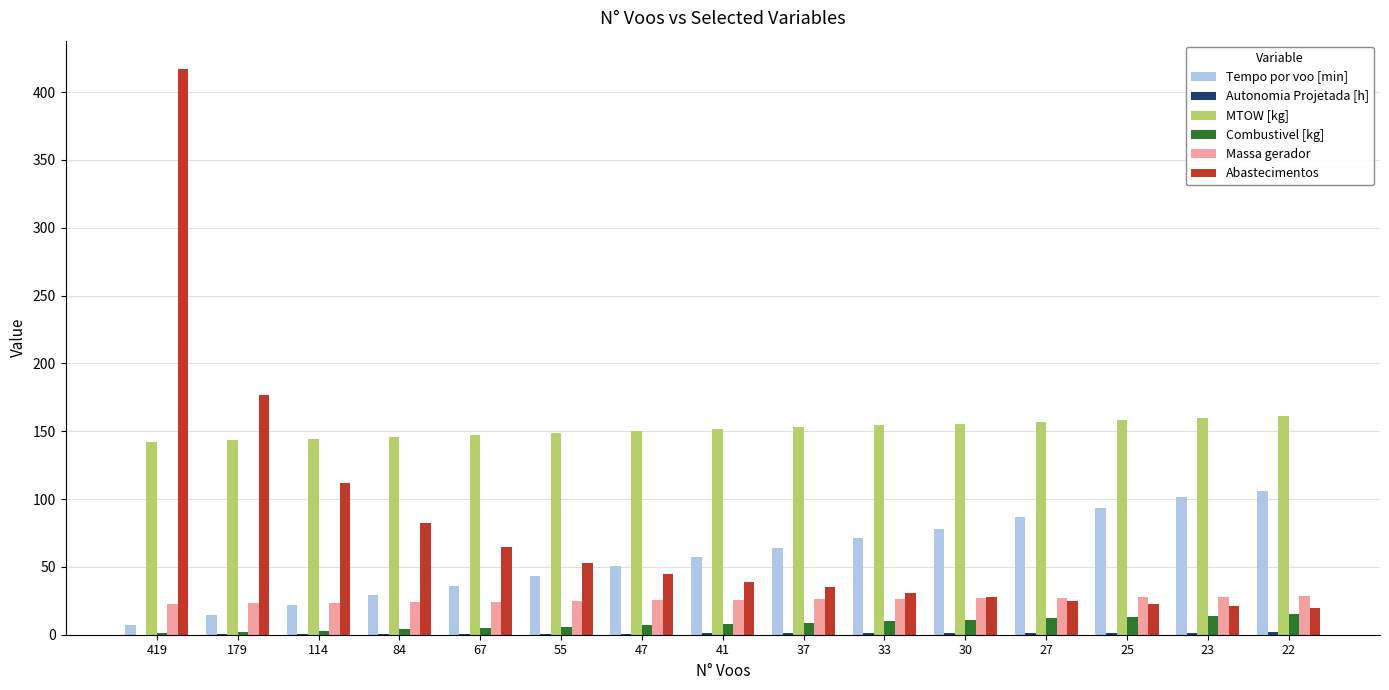

How many distinct data groups are displayed?

6